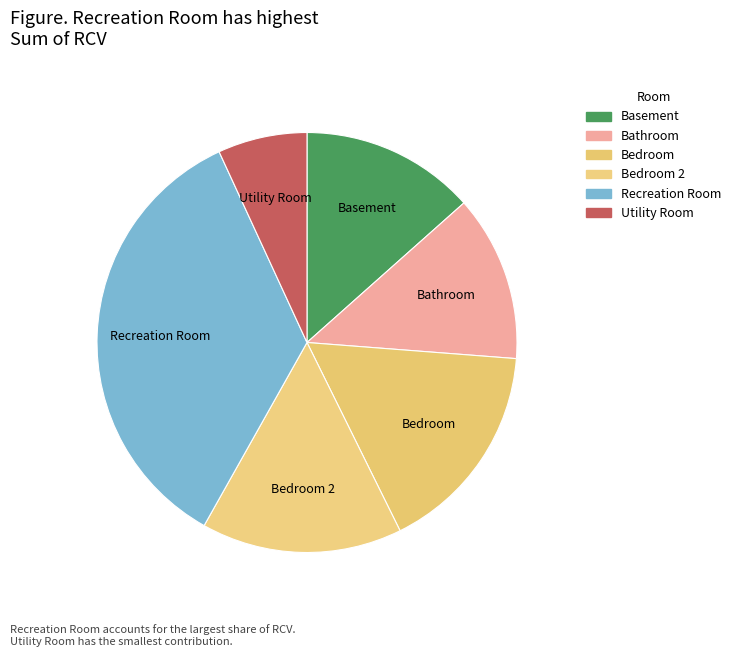

Does any single category account for the majority?

No